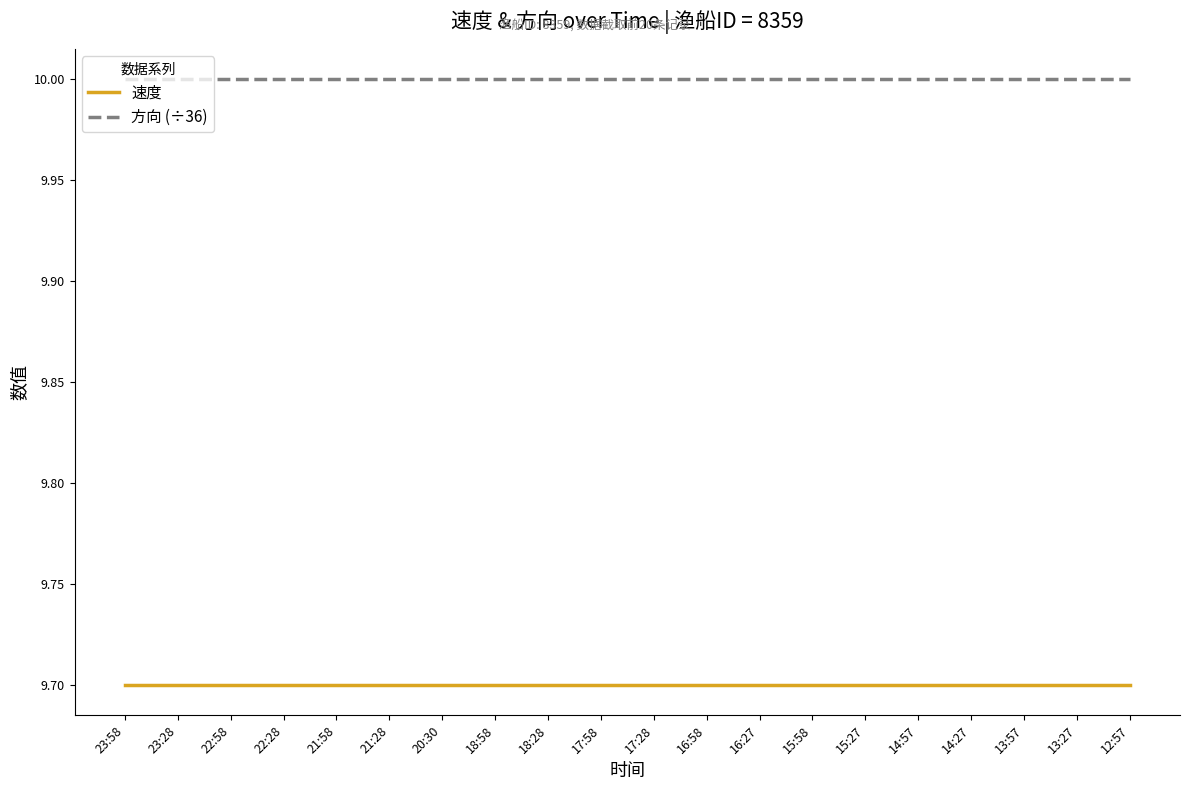

Reading left to right, what are all the values shown in this chart?

速度: 9.7	9.7	9.7	9.7	9.7	9.7	9.7	9.7	9.7	9.7	9.7	9.7	9.7	9.7	9.7	9.7	9.7	9.7	9.7	9.7
方向 (÷36): 10.0	10.0	10.0	10.0	10.0	10.0	10.0	10.0	10.0	10.0	10.0	10.0	10.0	10.0	10.0	10.0	10.0	10.0	10.0	10.0